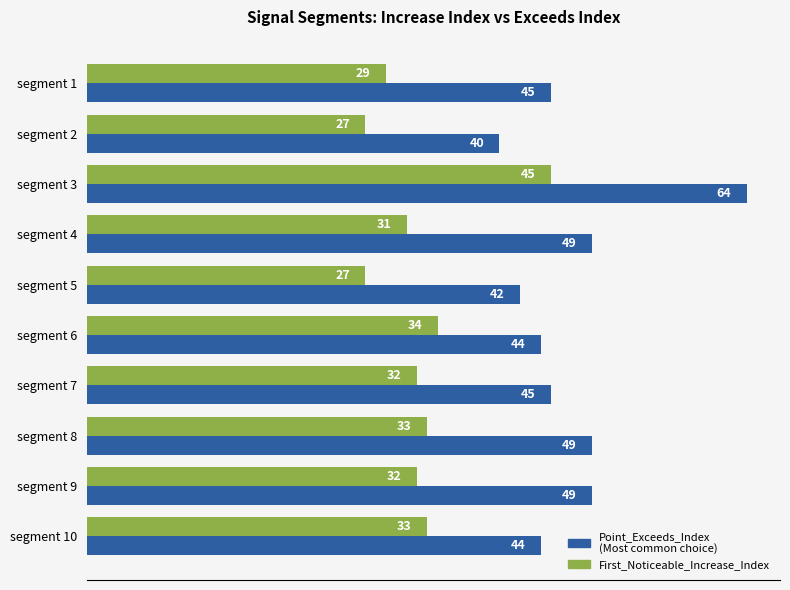

Which label corresponds to the largest value in the chart?

segment 3